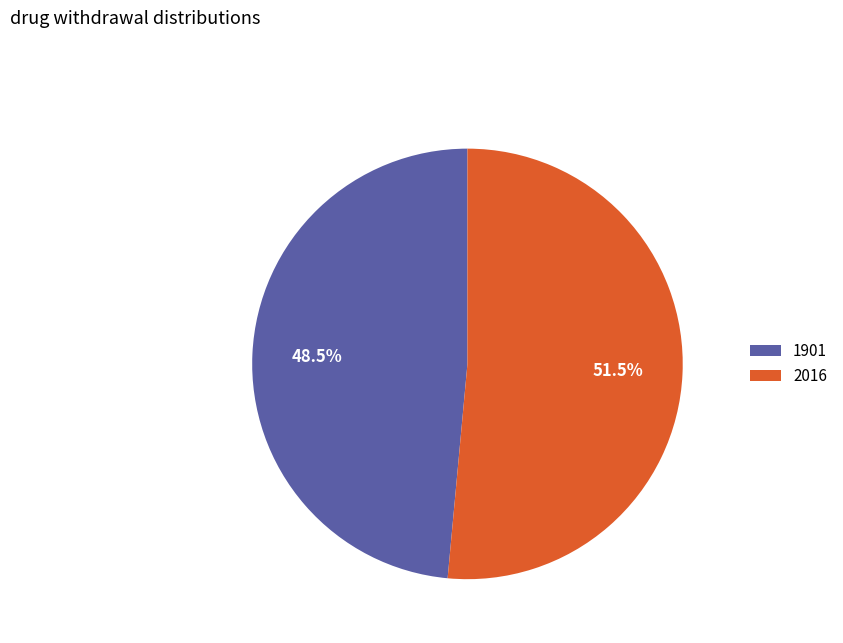

What is the largest slice in the pie chart?

2016